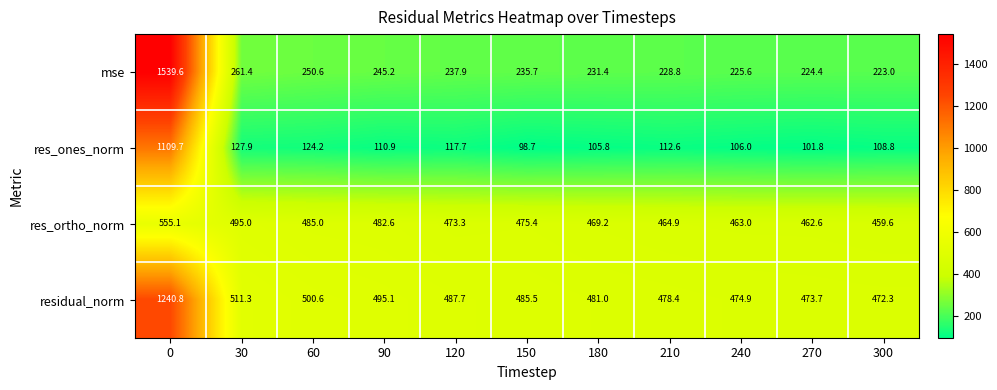

What is the total value across all series at 240?

1269.5